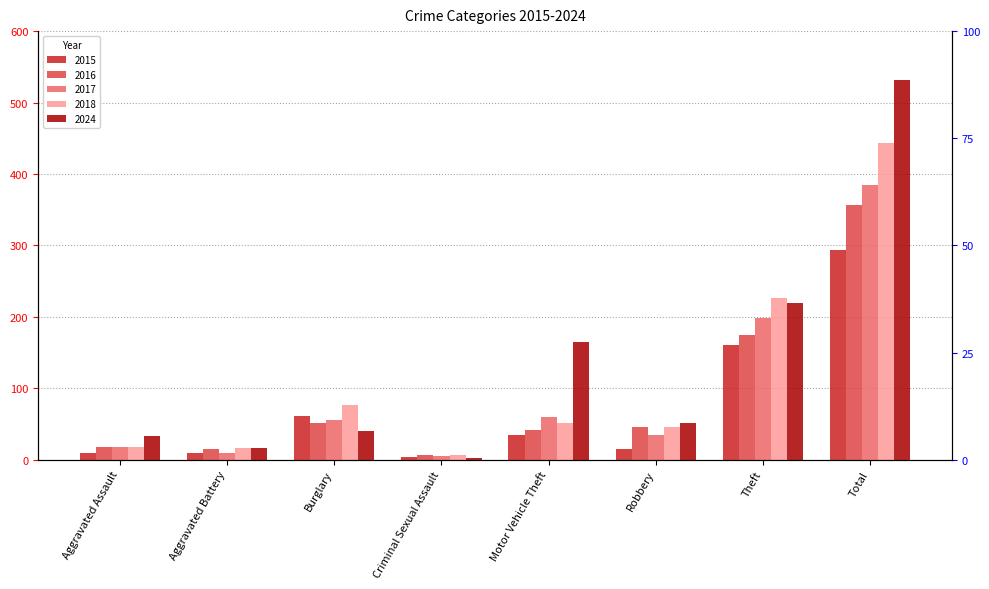

How many data points in 2018 are above 52?

3